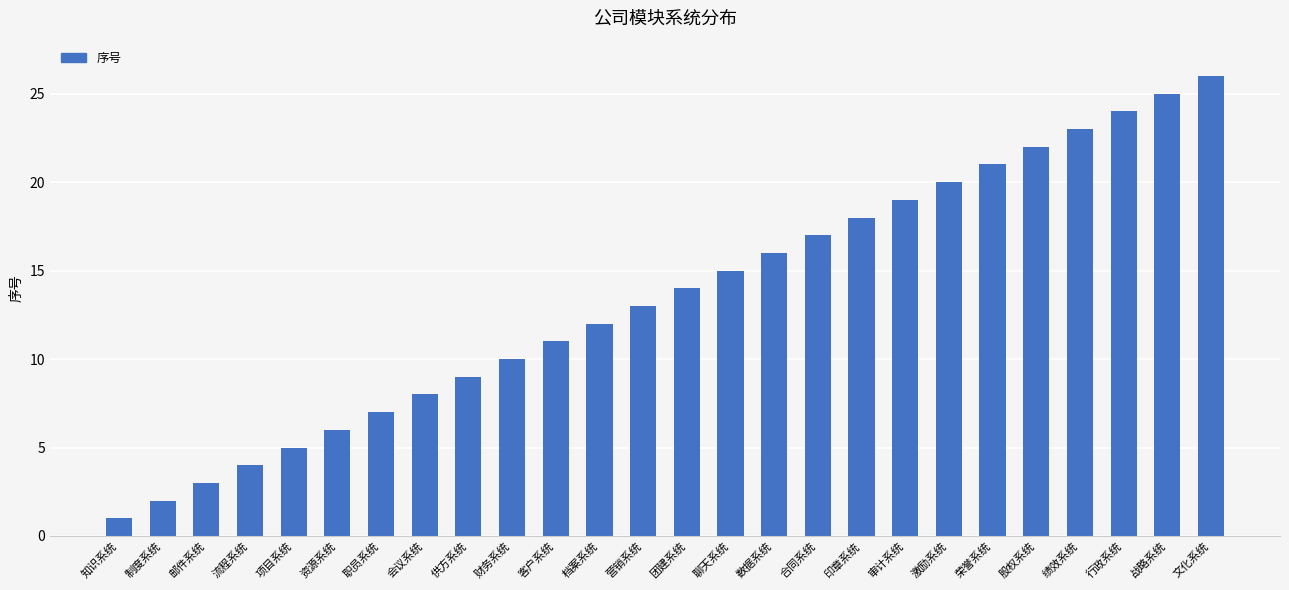

What is the approximate value at 印章系统?

18